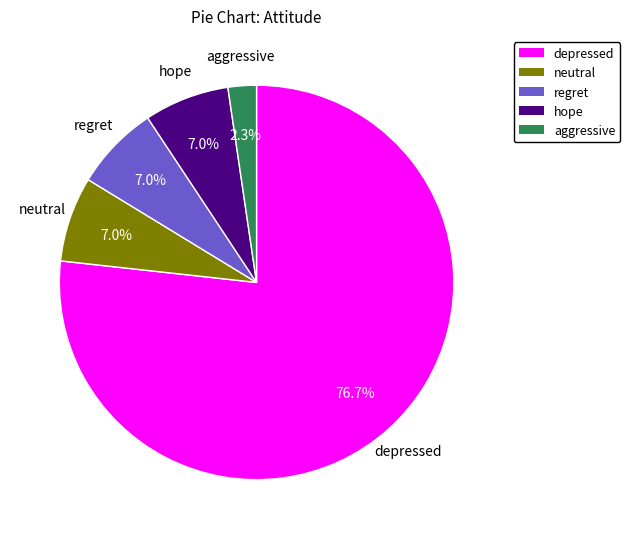

The hope slice represents 1% of the pie. True or false?

False